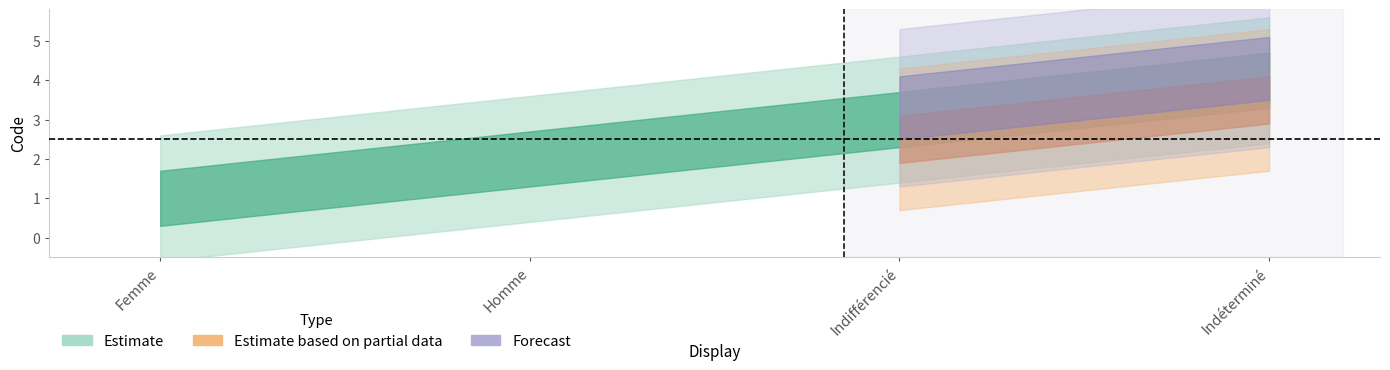

True or false: Estimate based on partial data and Estimate intersect in this chart.

False